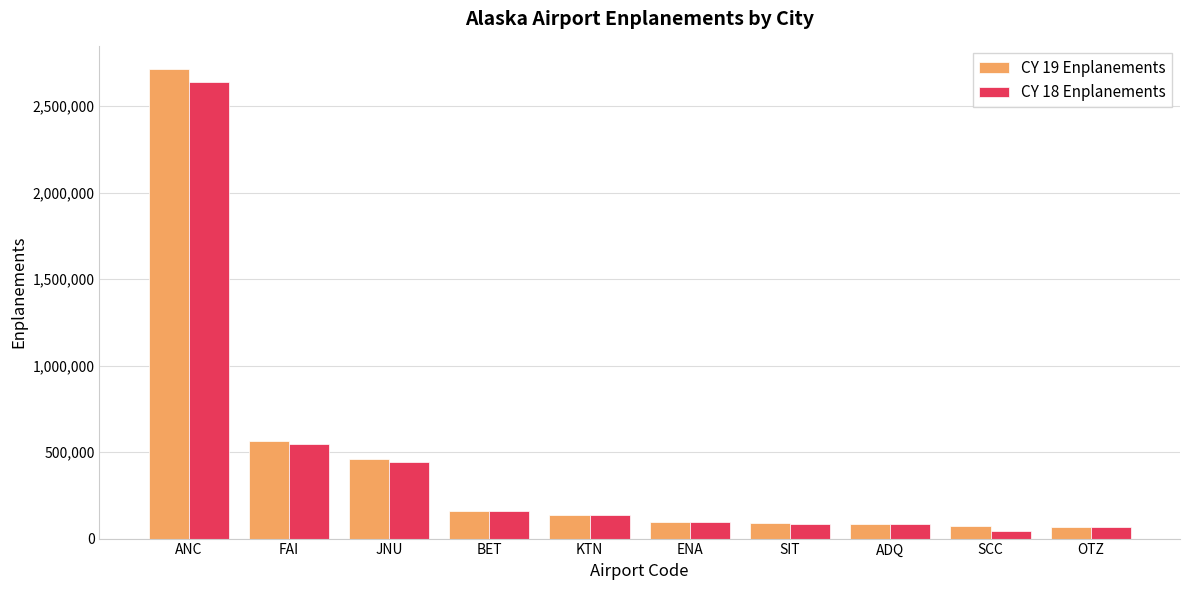

Where does the CY 18 Enplanements series first go above 135389?

ANC